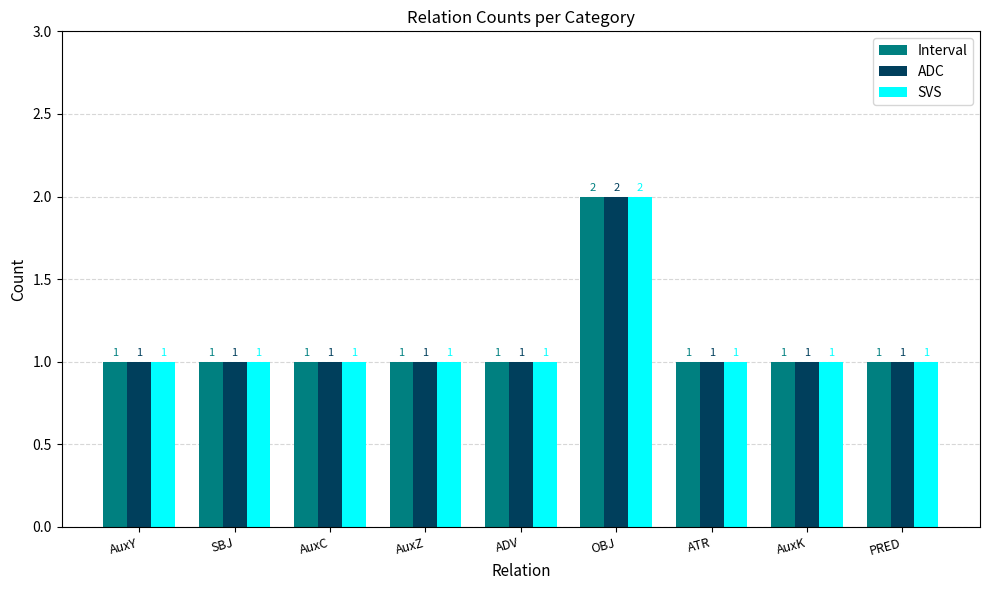

At which category is the sum across all series the highest?

OBJ